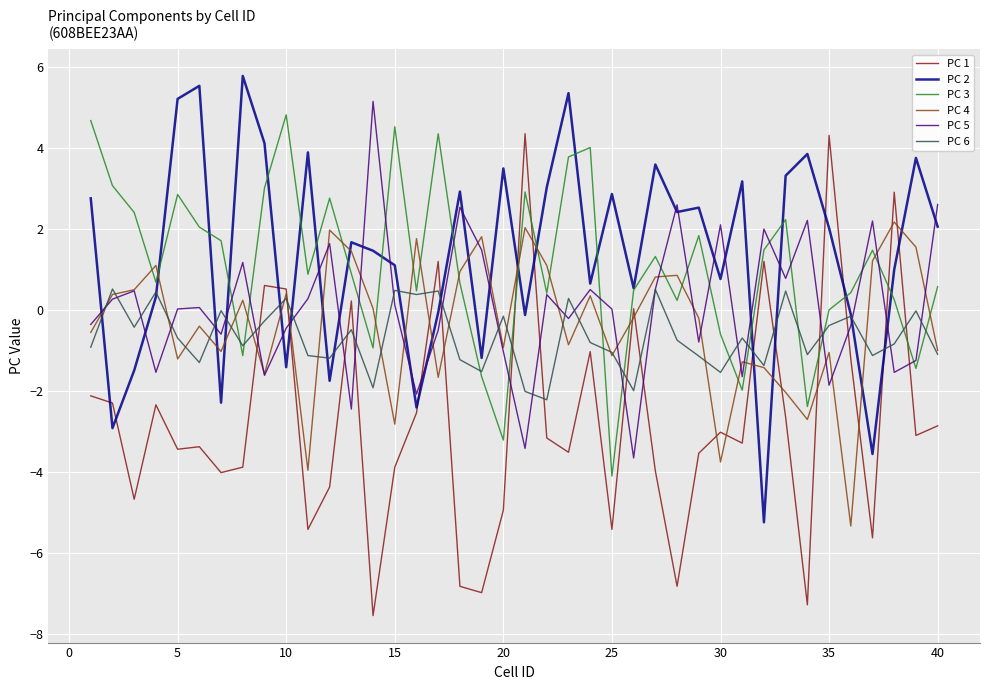

What are all the series names shown in the legend?

PC 1, PC 2, PC 3, PC 4, PC 5, PC 6